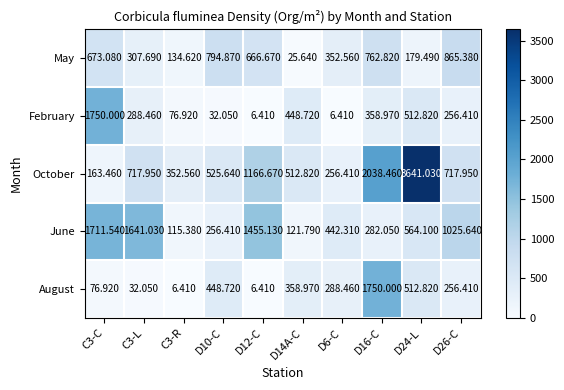

Which series has the widest spread of values?

October